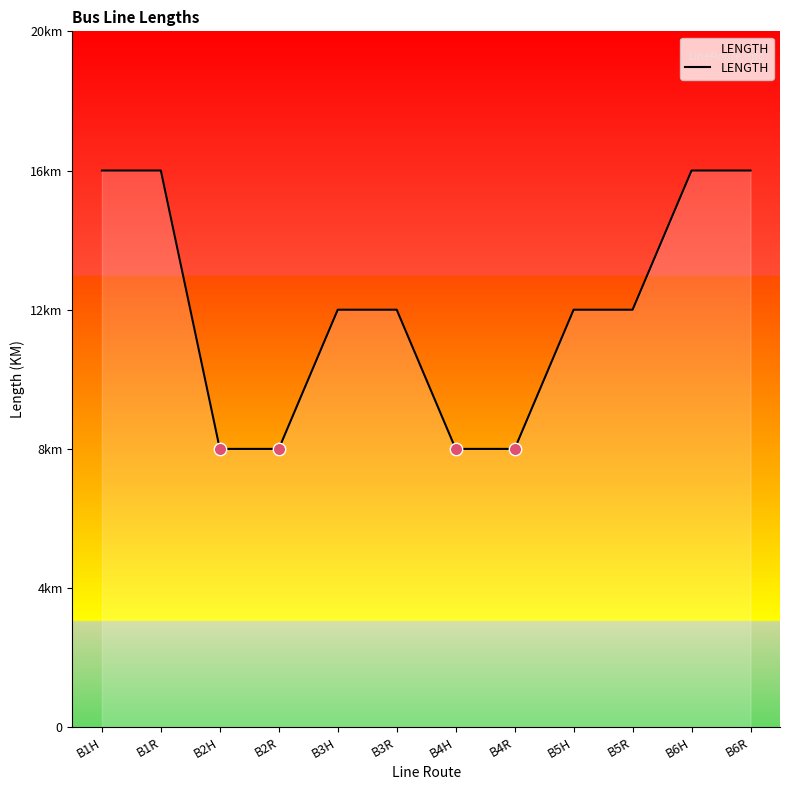

What is the ratio of the value at B1H to the value at B3H?

1.3